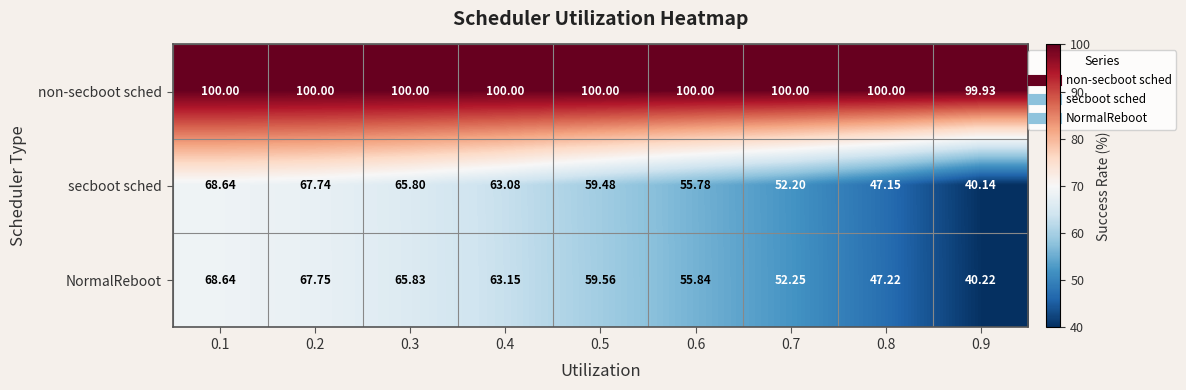

Rank the series at 0.3 from highest to lowest value.

non-secboot sched, NormalReboot, secboot sched